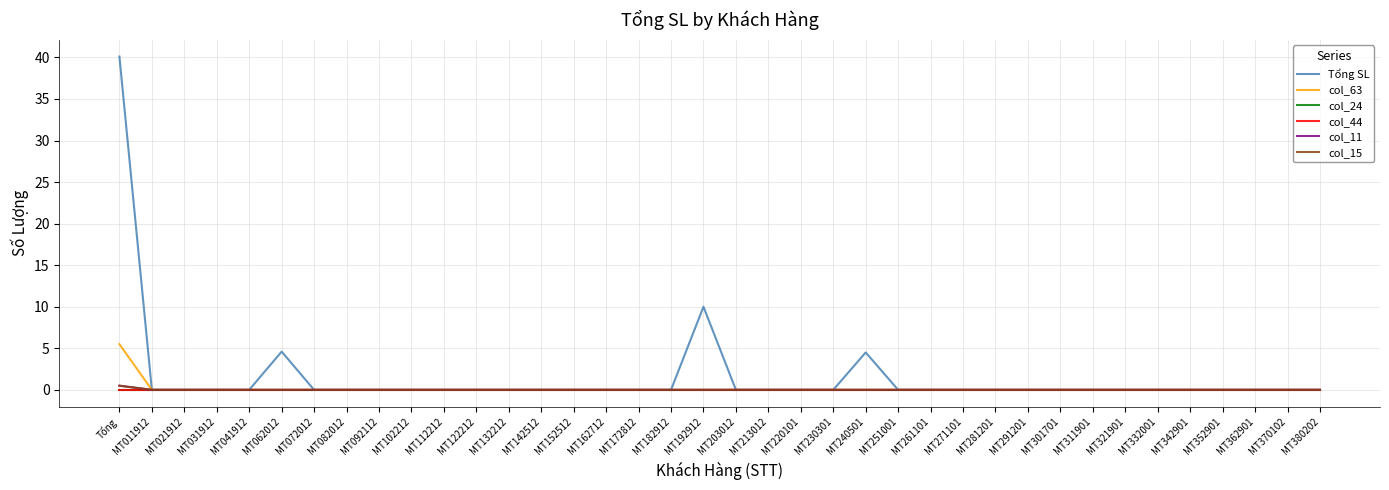

Does the chart have visible grid lines?

Yes